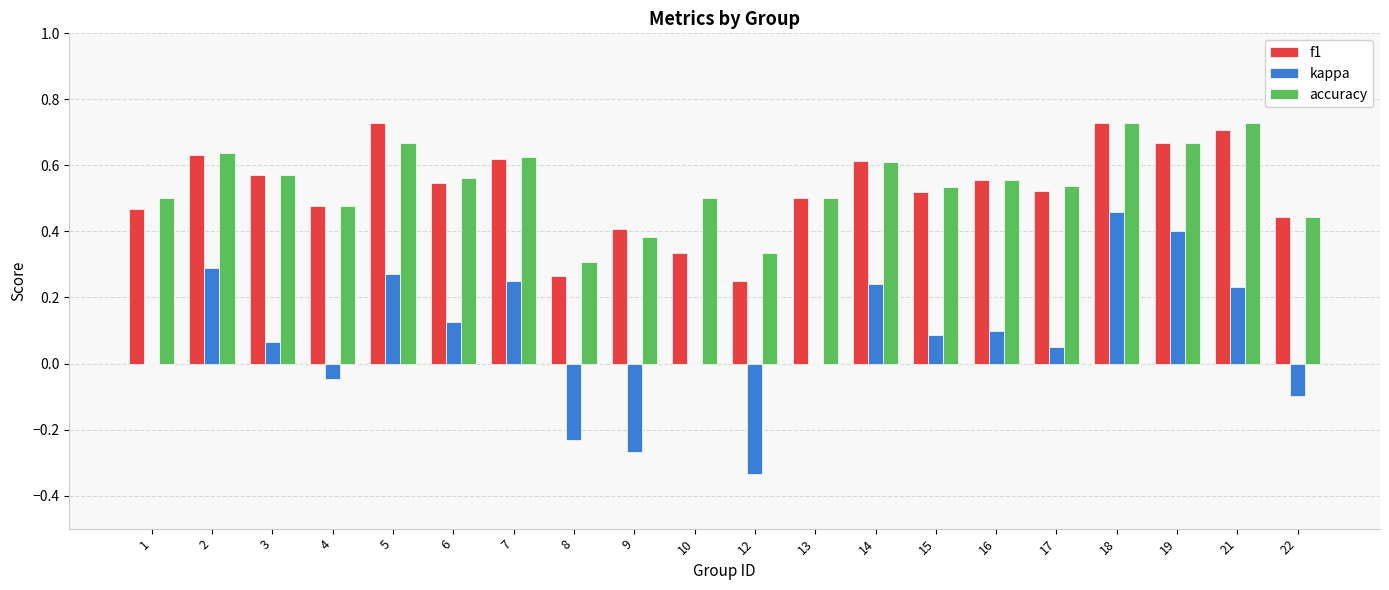

At which label does kappa reach its peak?

18